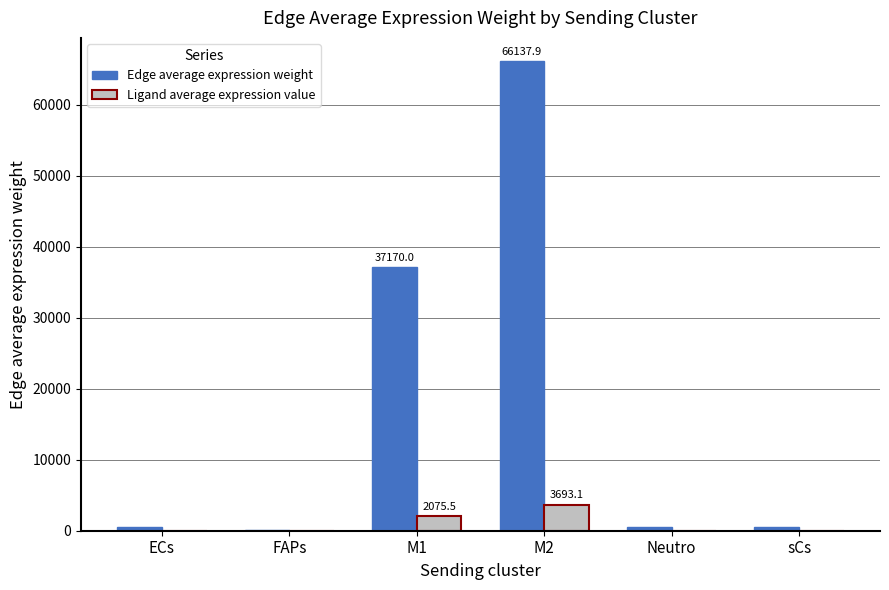

Which label corresponds to the largest value in the chart?

M2